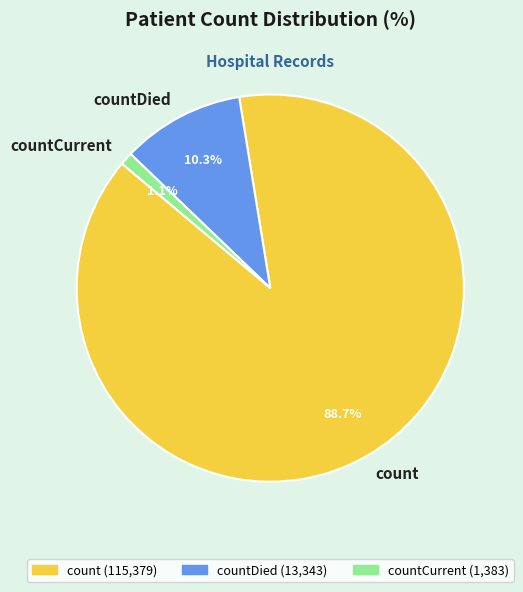

The countCurrent slice represents 1% of the pie. True or false?

True